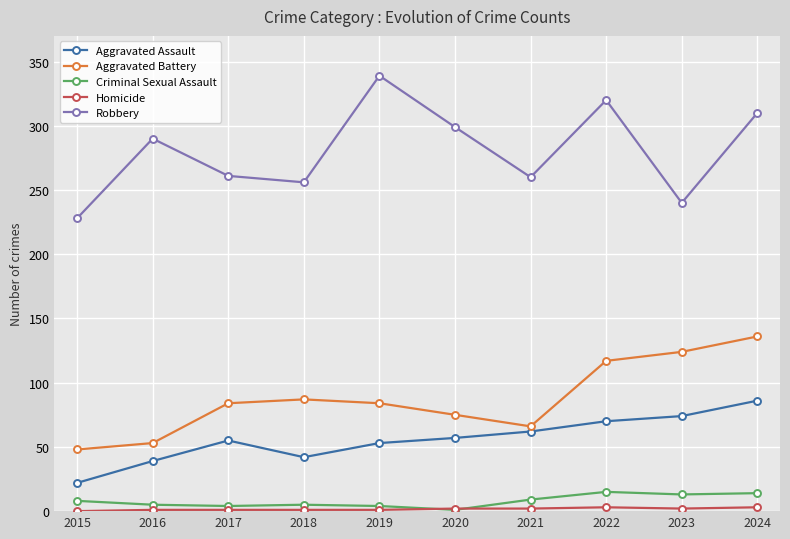

Read the Aggravated Assault value at 2015.

22